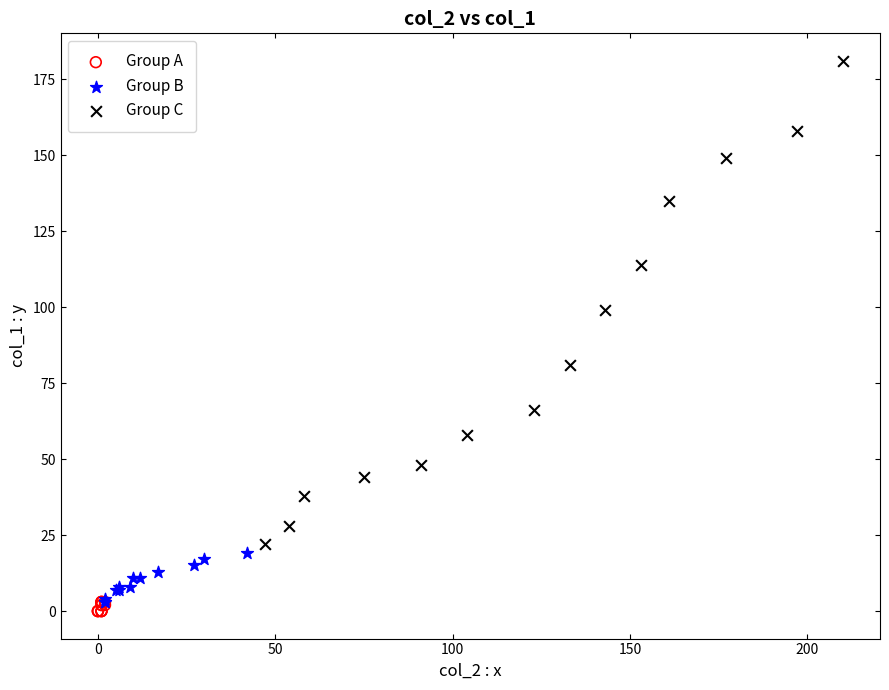

Which series contains the highest Y value?

Group C